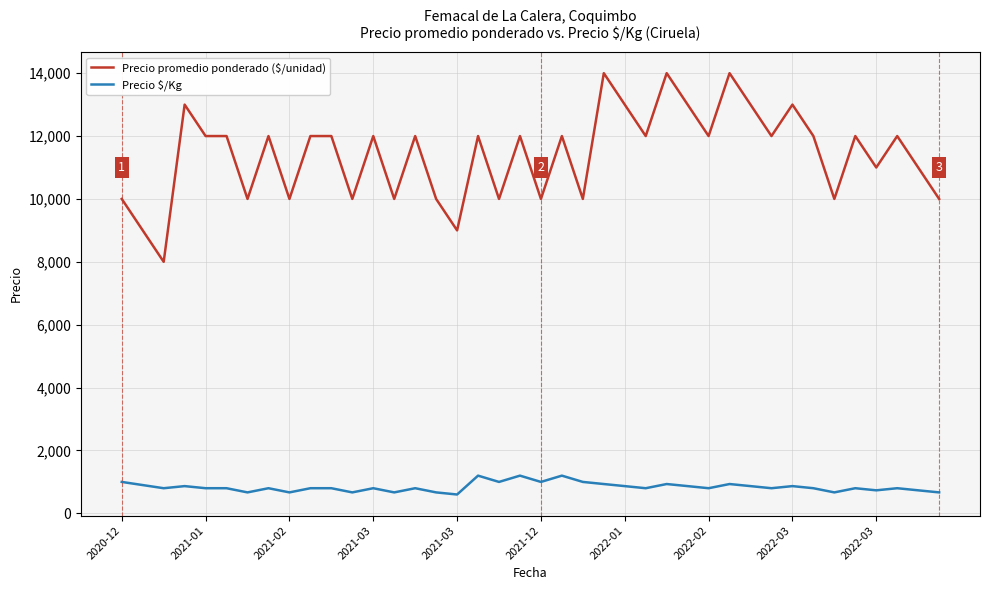

What is the maximum value for Precio promedio ponderado ($/unidad)?

14000